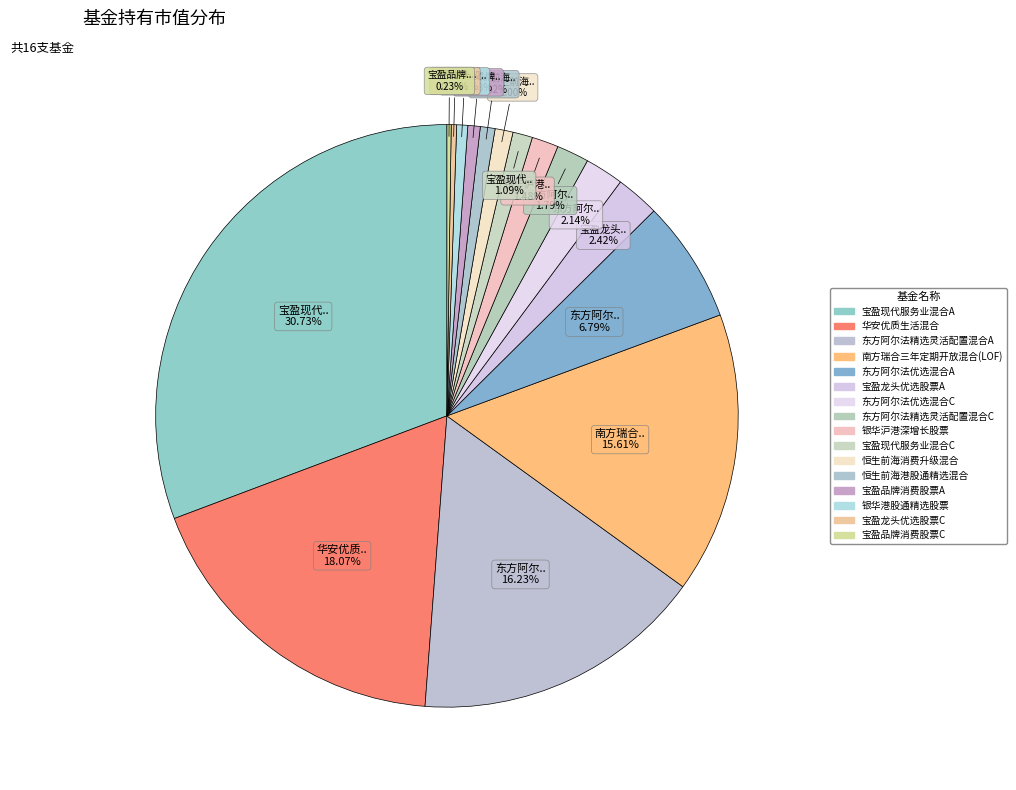

Is the sum of 华安优质生活混合 and 宝盈品牌消费股票A greater than half?

No